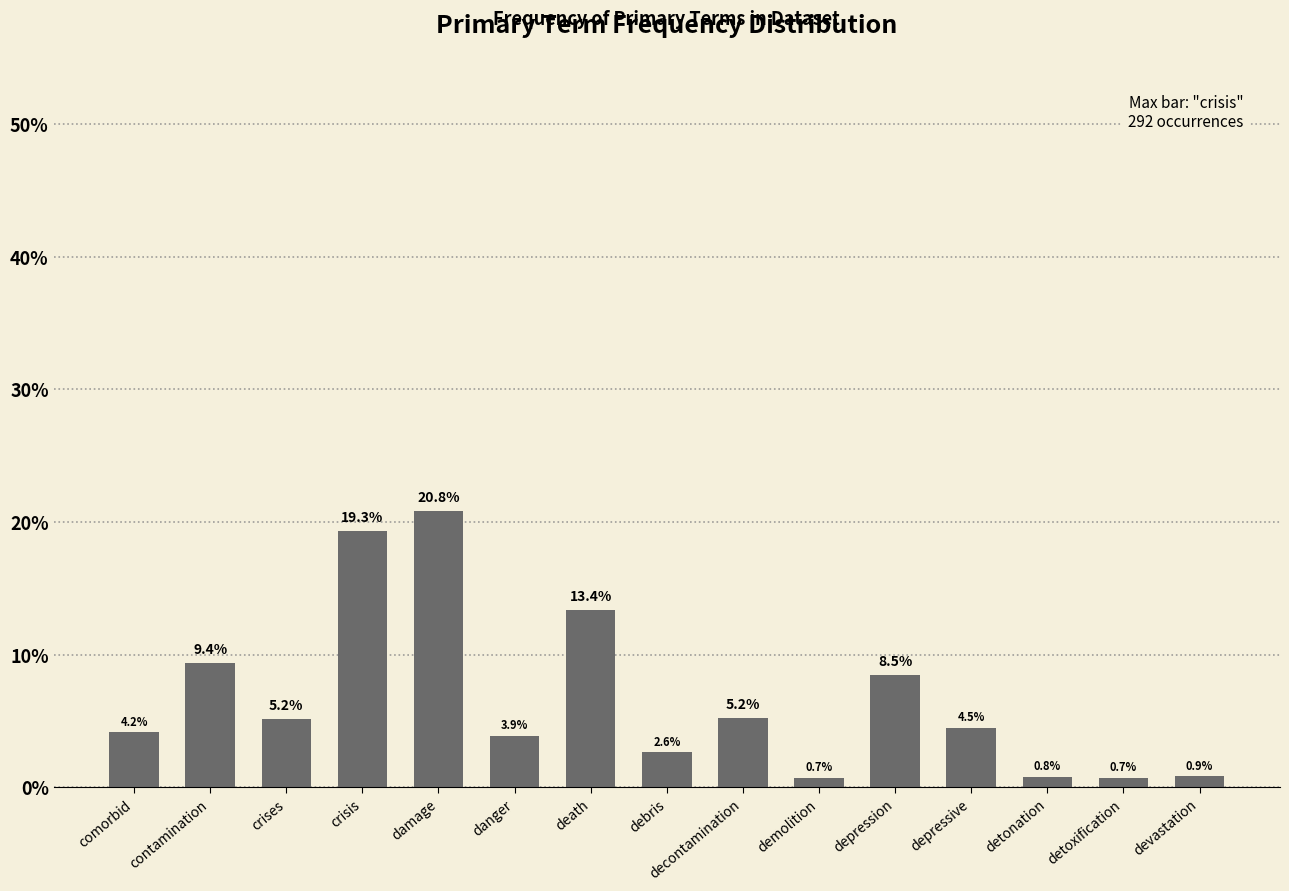

Reading left to right, what are all the values shown in this chart?

comorbid=4.2	contamination=9.4	crises=5.2	crisis=19.3	damage=20.8	danger=3.9	death=13.4	debris=2.6	decontamination=5.2	demolition=0.7	depression=8.5	depressive=4.5	detonation=0.8	detoxification=0.7	devastation=0.9